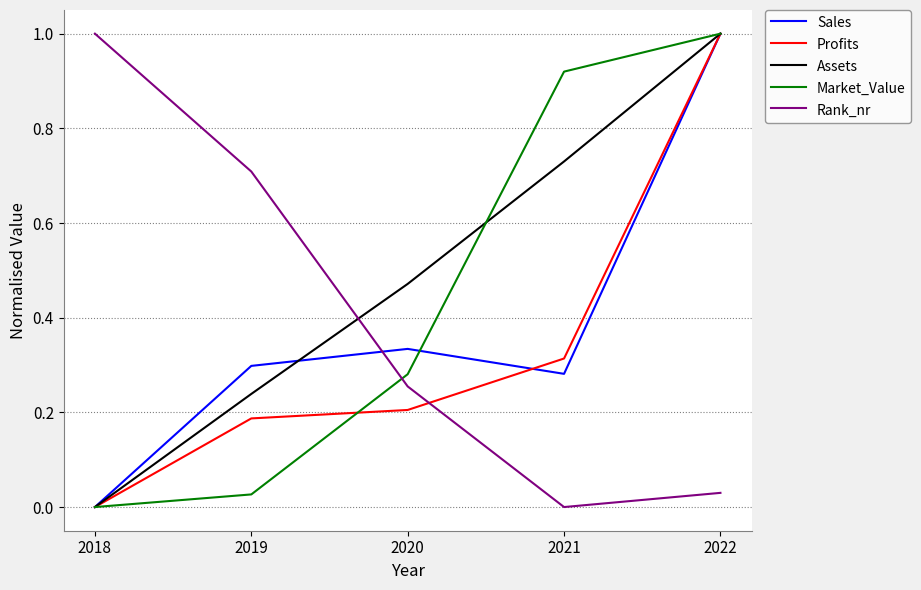

What is the maximum value for Market_Value?

1.0